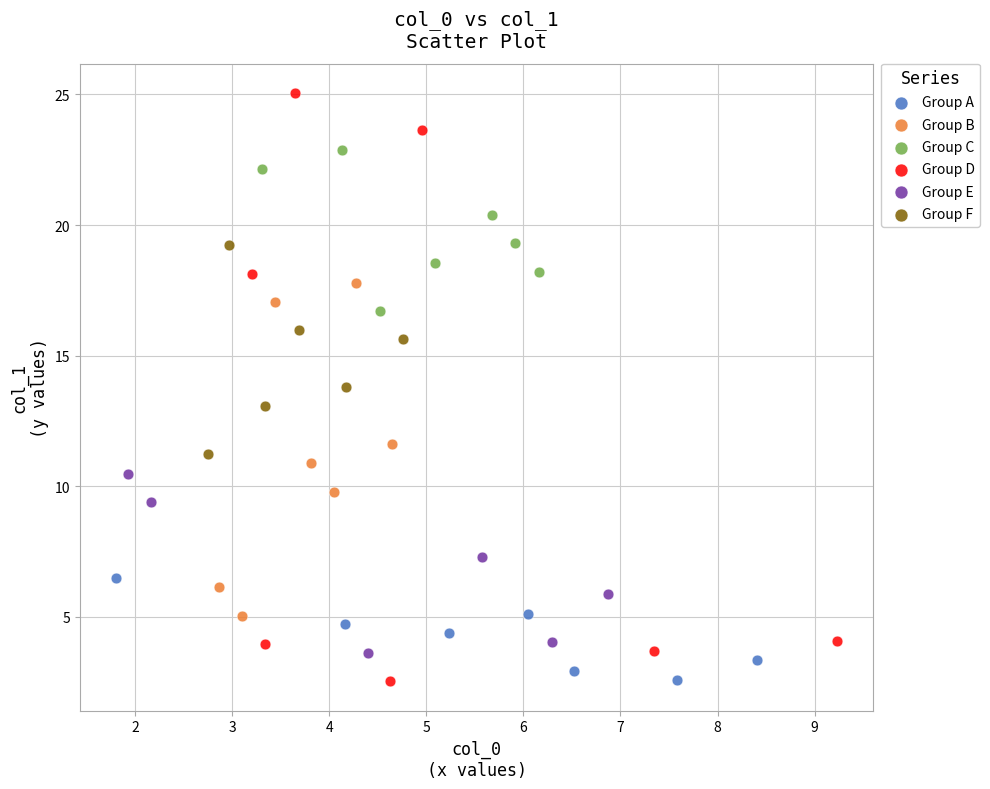

Which series has the widest spread of Y values?

Group D